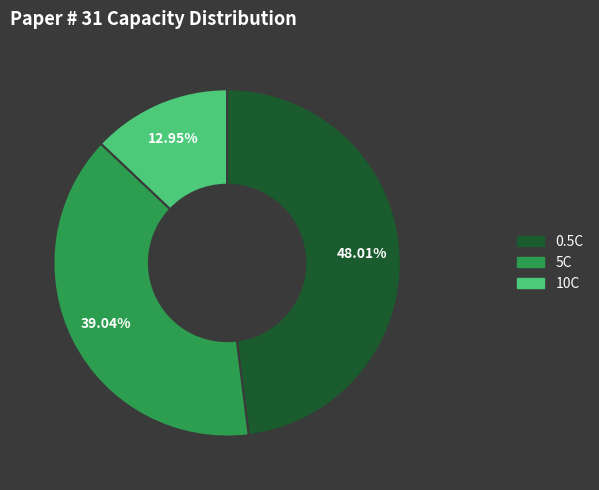

Rank the categories by value from highest to lowest.

0.5C, 5C, 10C